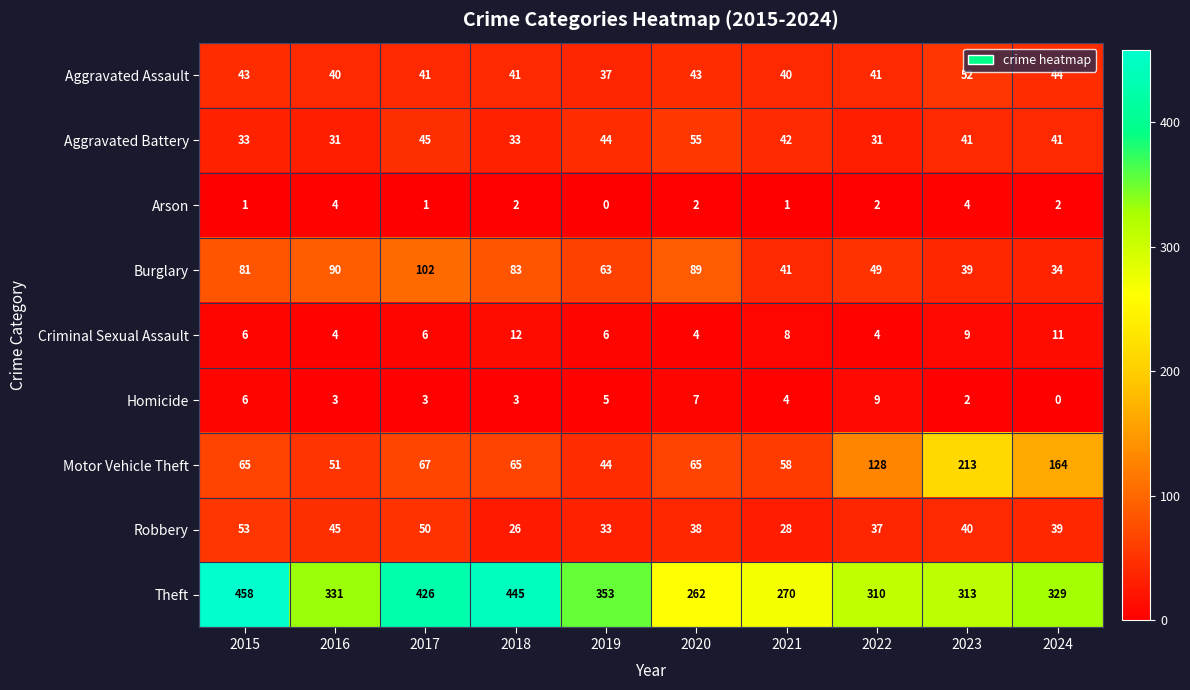

What is the total value across all series at 2020?

565